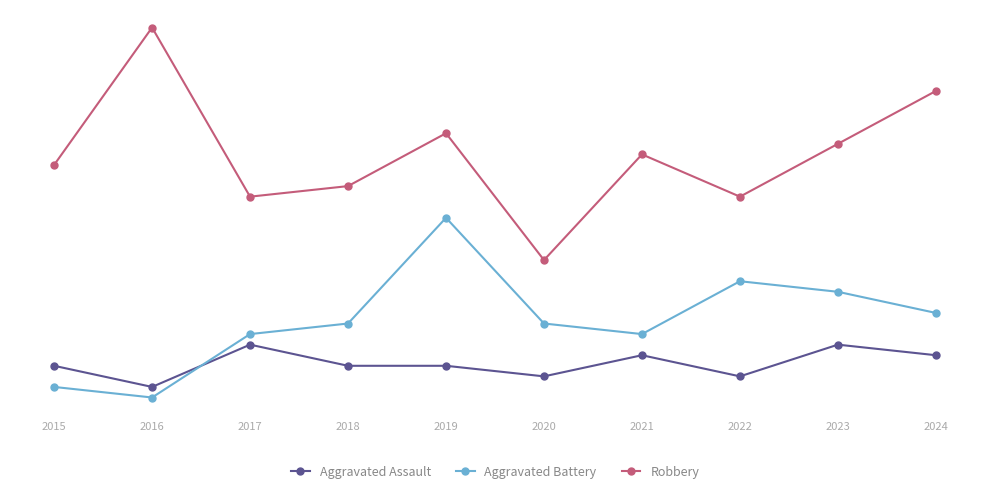

Where is the first local minimum for Aggravated Battery?

2016